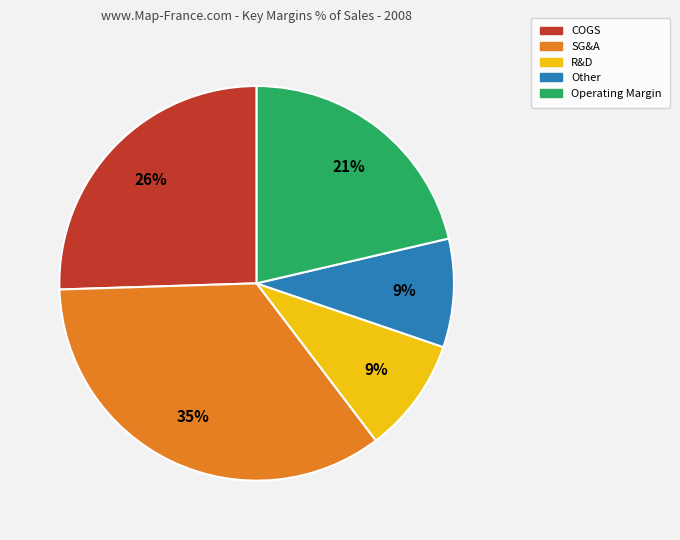

To the nearest percent, what is the difference between the largest and smallest slice percentages?

26%